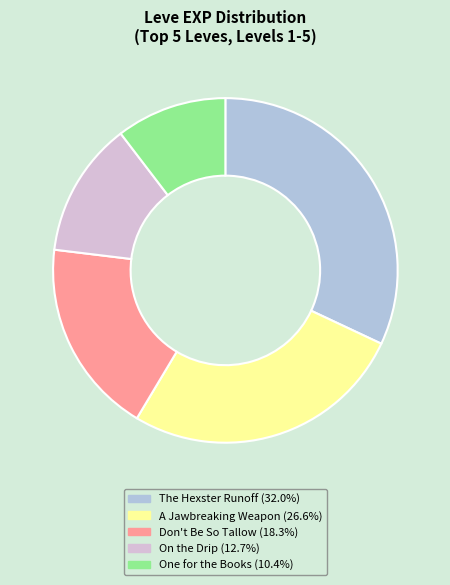

Is there a majority slice in this chart?

No